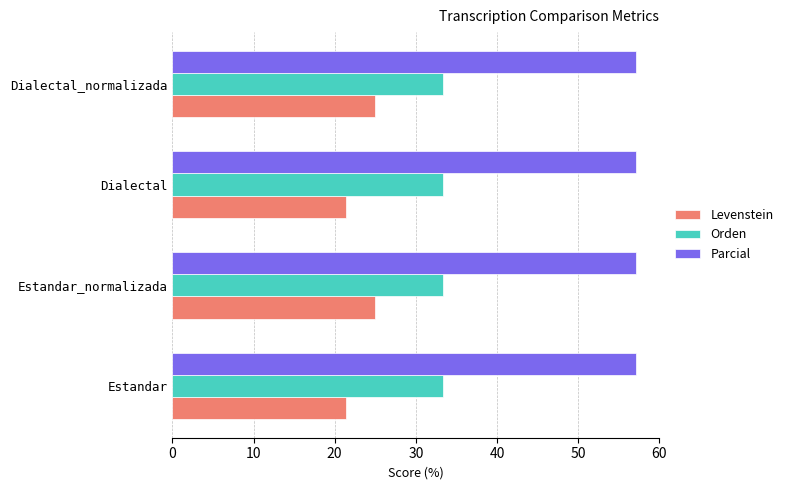

Rank the series by their average value, from highest to lowest.

Parcial, Orden, Levenstein